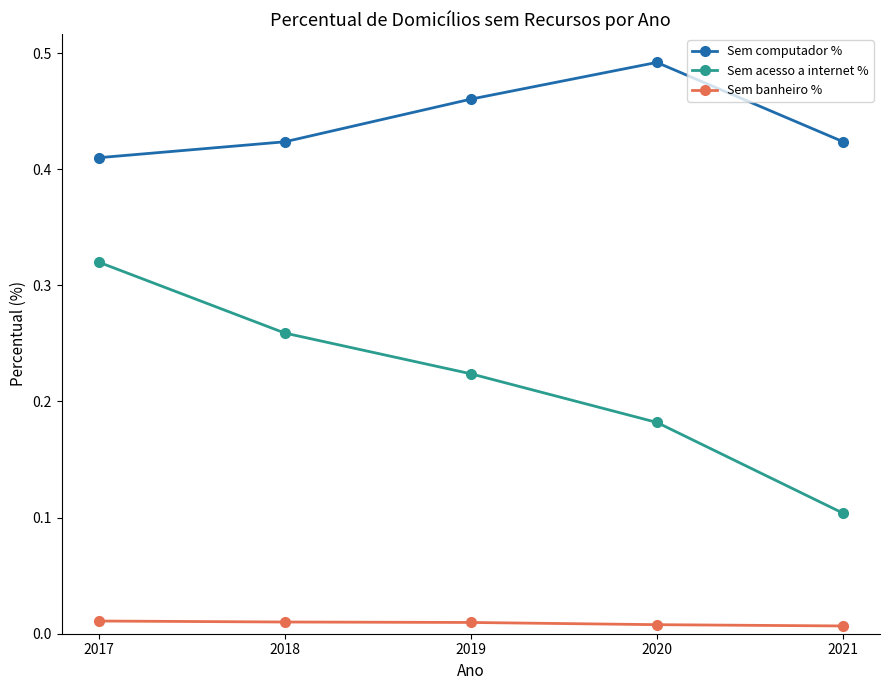

How many Sem acesso a internet % values are between 0 and 1?

5